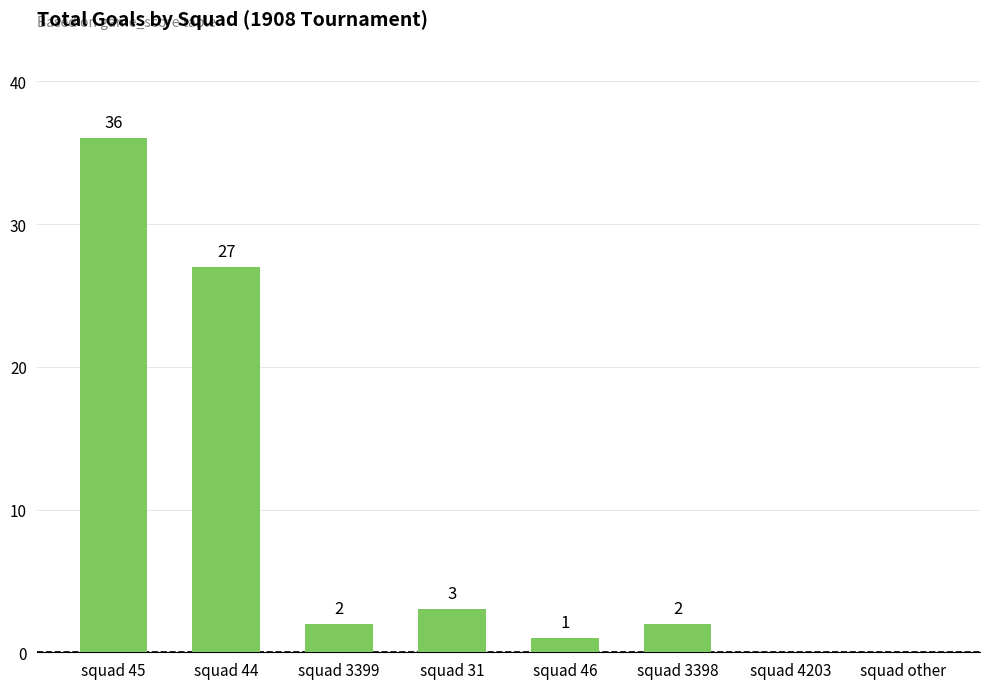

How many values are above zero?

6